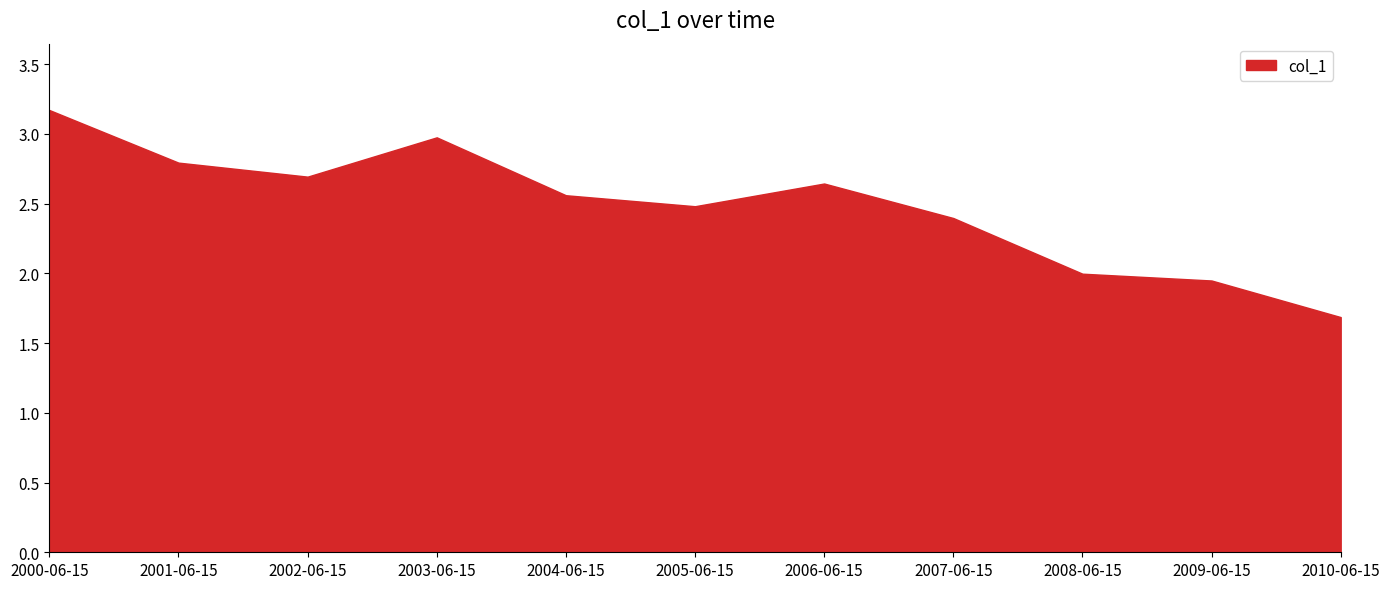

What is the sum of the values at 2005-06-15 and 2007-06-15?

4.9